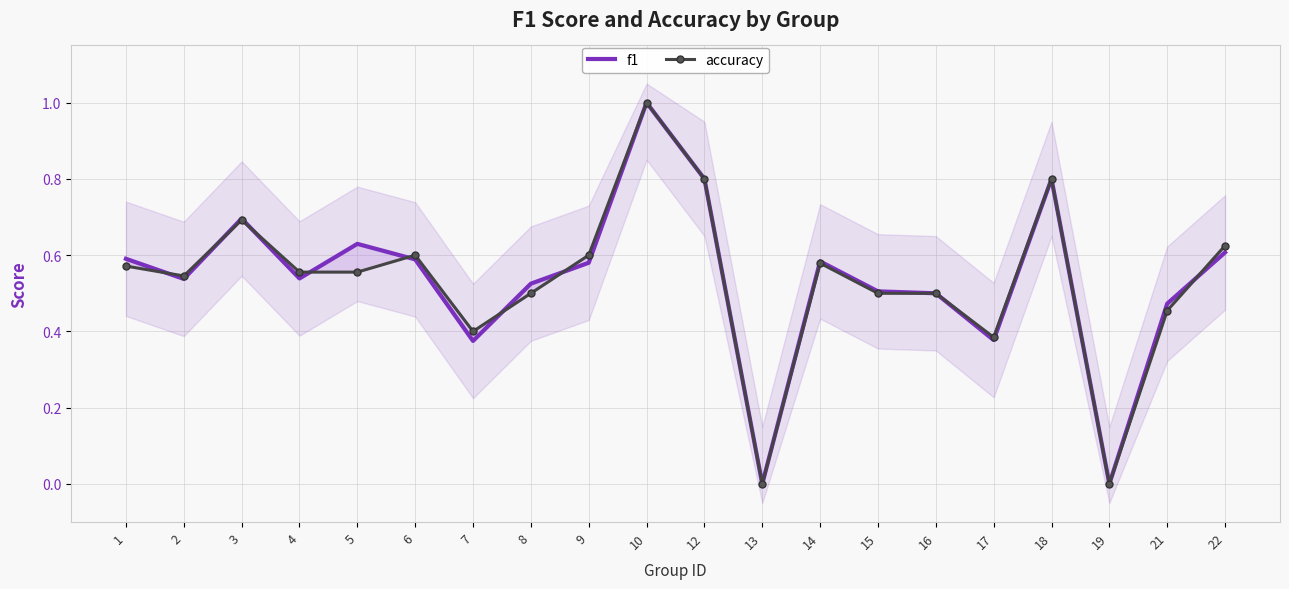

Reading left to right, transcribe all the data shown in this chart.

f1: 0.6	0.5	0.7	0.5	0.6	0.6	0.4	0.5	0.6	1.0	0.8	0.0	0.6	0.5	0.5	0.4	0.8	0.0	0.5	0.6
accuracy: 0.6	0.5	0.7	0.6	0.6	0.6	0.4	0.5	0.6	1.0	0.8	0.0	0.6	0.5	0.5	0.4	0.8	0.0	0.5	0.6